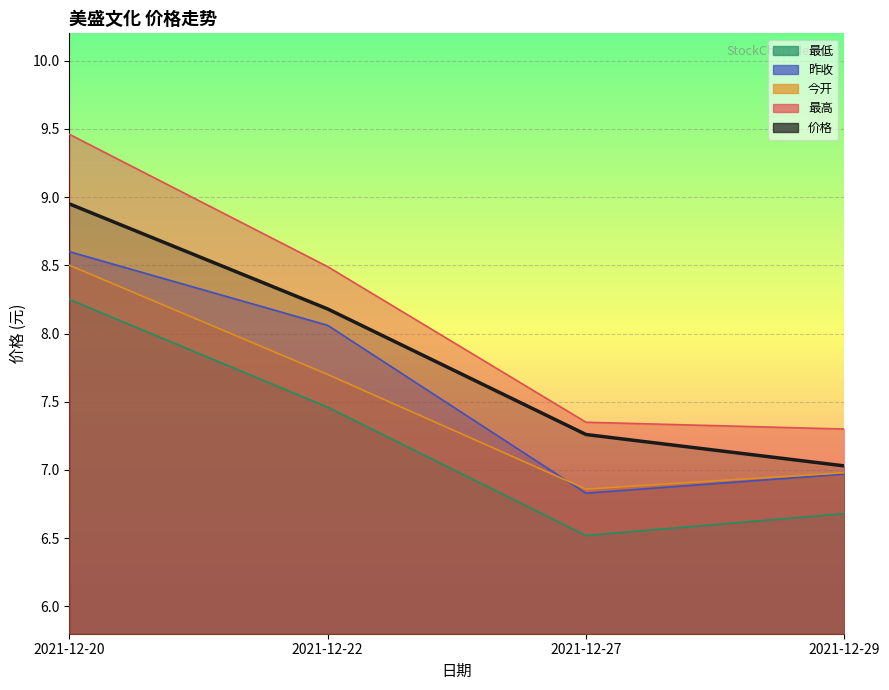

What is the difference between the 今开 (线) values at 2021-12-20 and 2021-12-29?

1.5